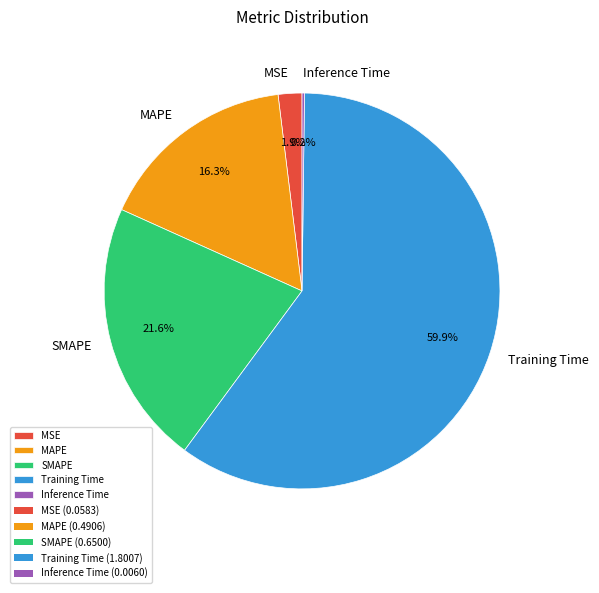

The MSE slice represents 2% of the pie. True or false?

True